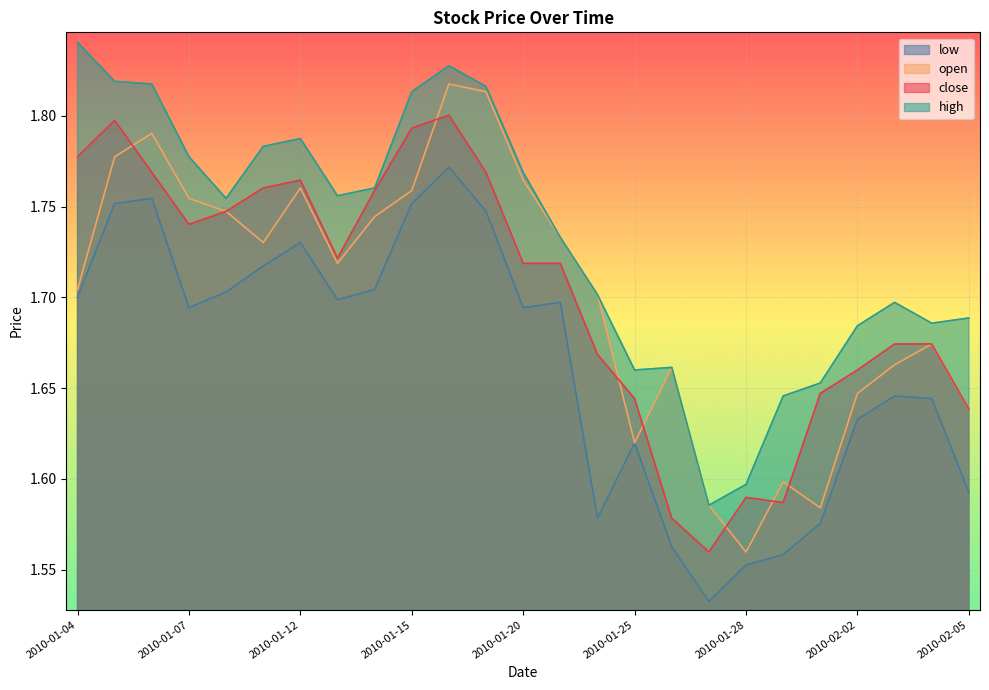

The close series shows 0.6 at 2010-01-07. True or false?

False